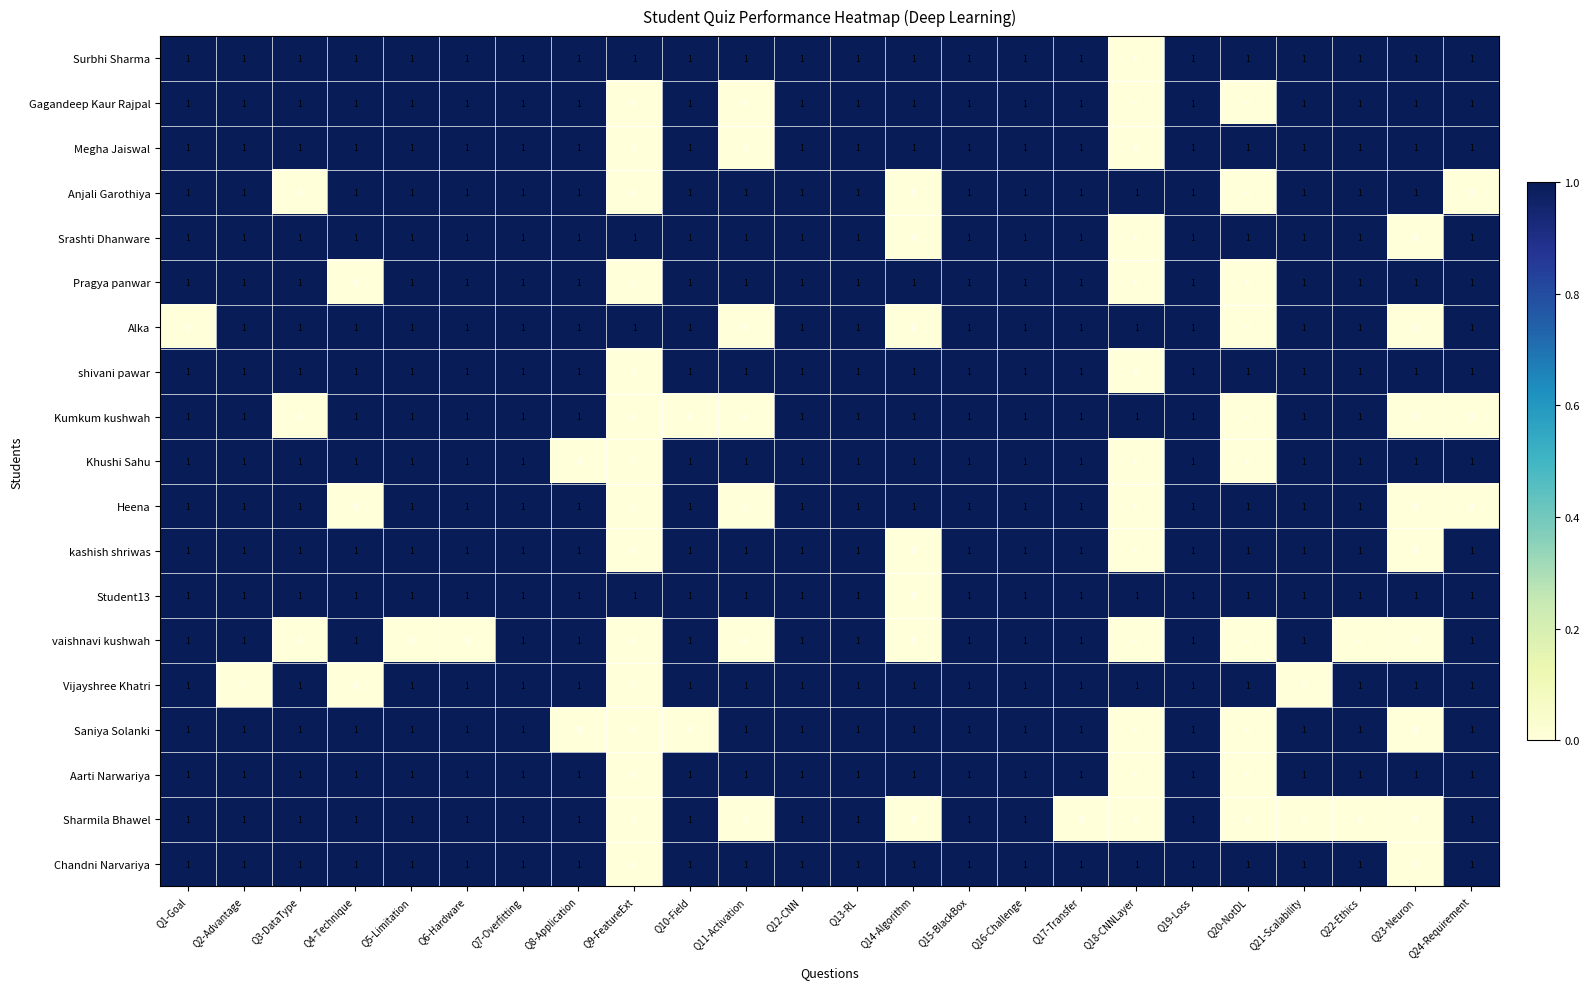

What is the total value across all series at Q24-Requirement?

16